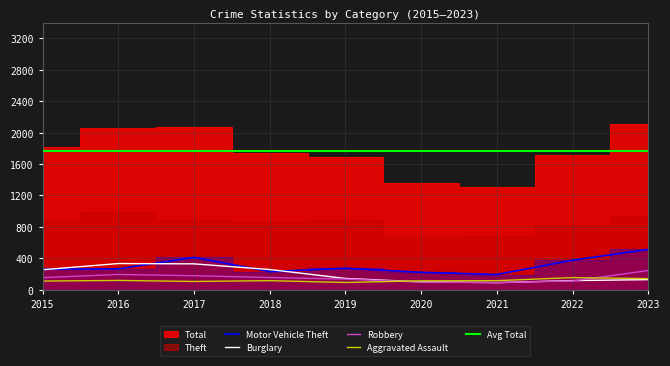

True or false: Motor Vehicle Theft and Burglary cross at least once.

True